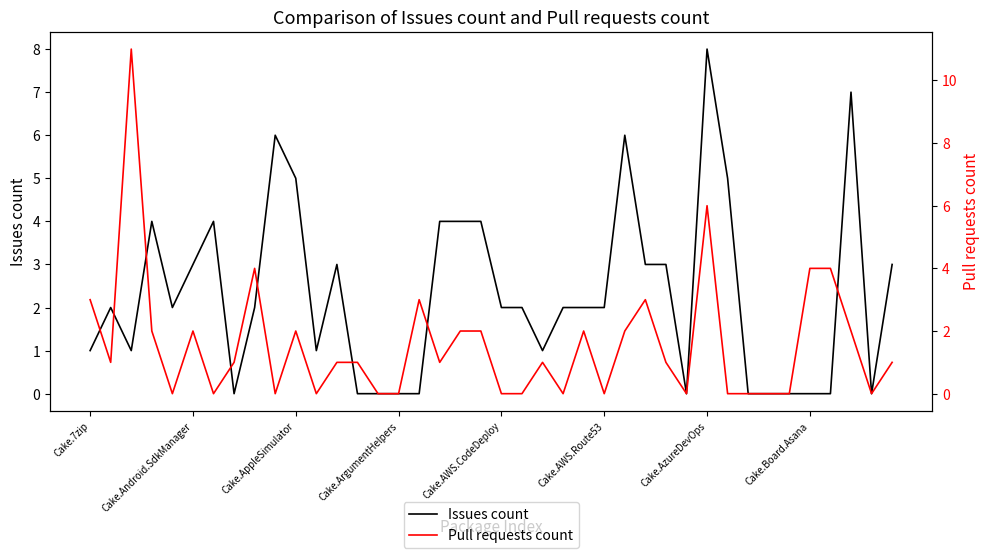

How many lines are shown in the chart?

2